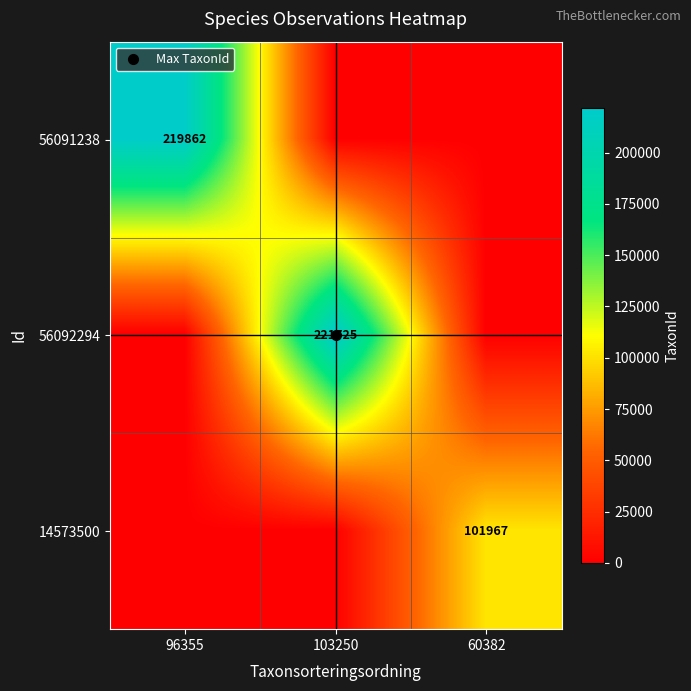

What is the maximum value for 56092294?

221725